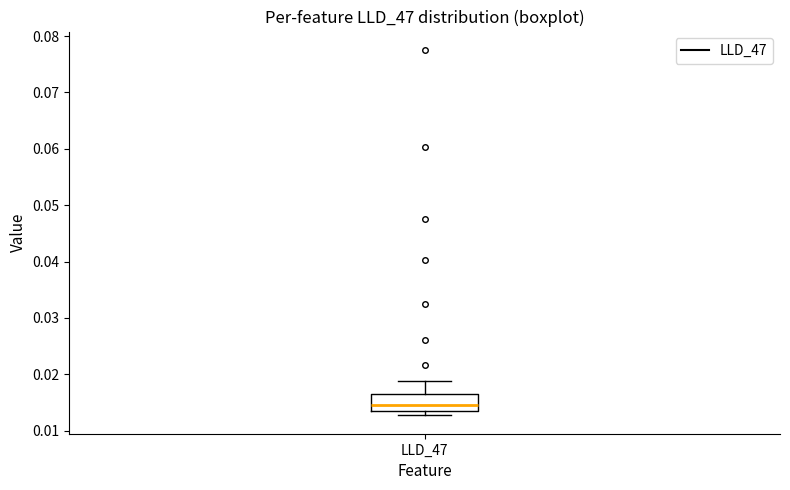

Transcribe this box plot: give where the median line is, the range the box spans, and where the two whiskers end, as read against the y-axis. The values are not printed on the chart, so give them approximately, as read against the axis.

median 0.015, box 0.014 to 0.017, whiskers 0.013 to 0.019